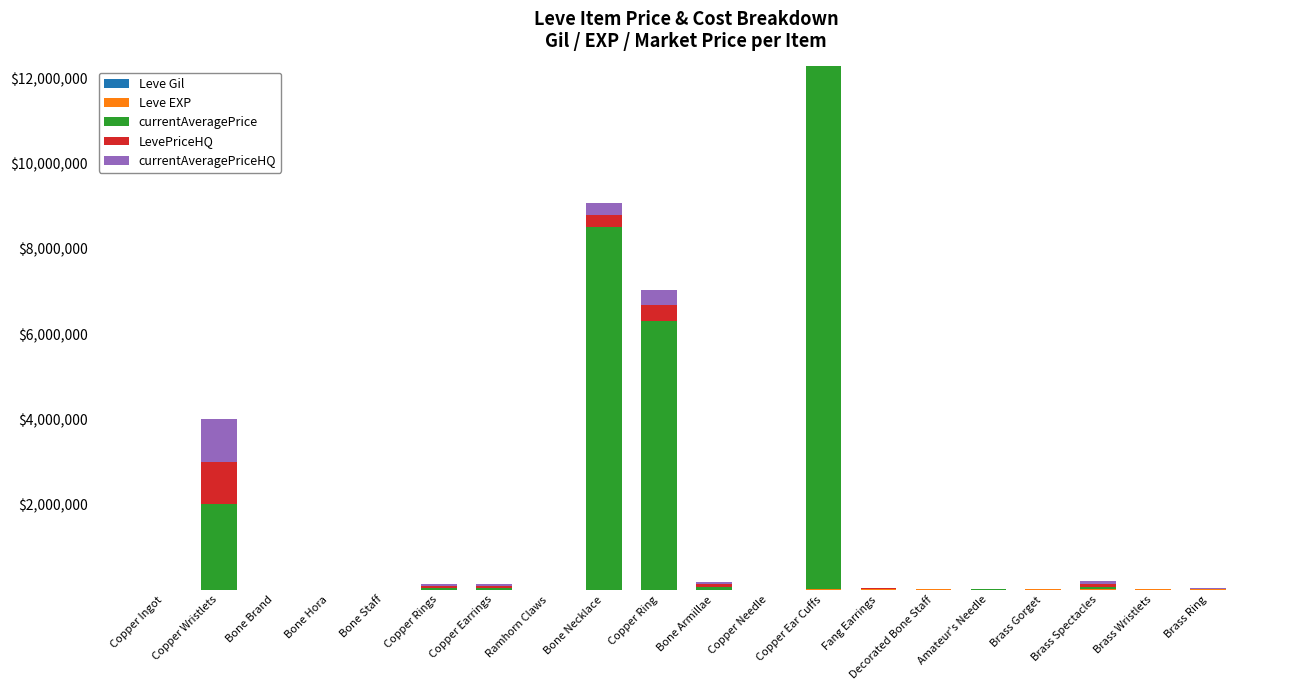

At which category is the sum across all series the highest?

Copper Ear Cuffs